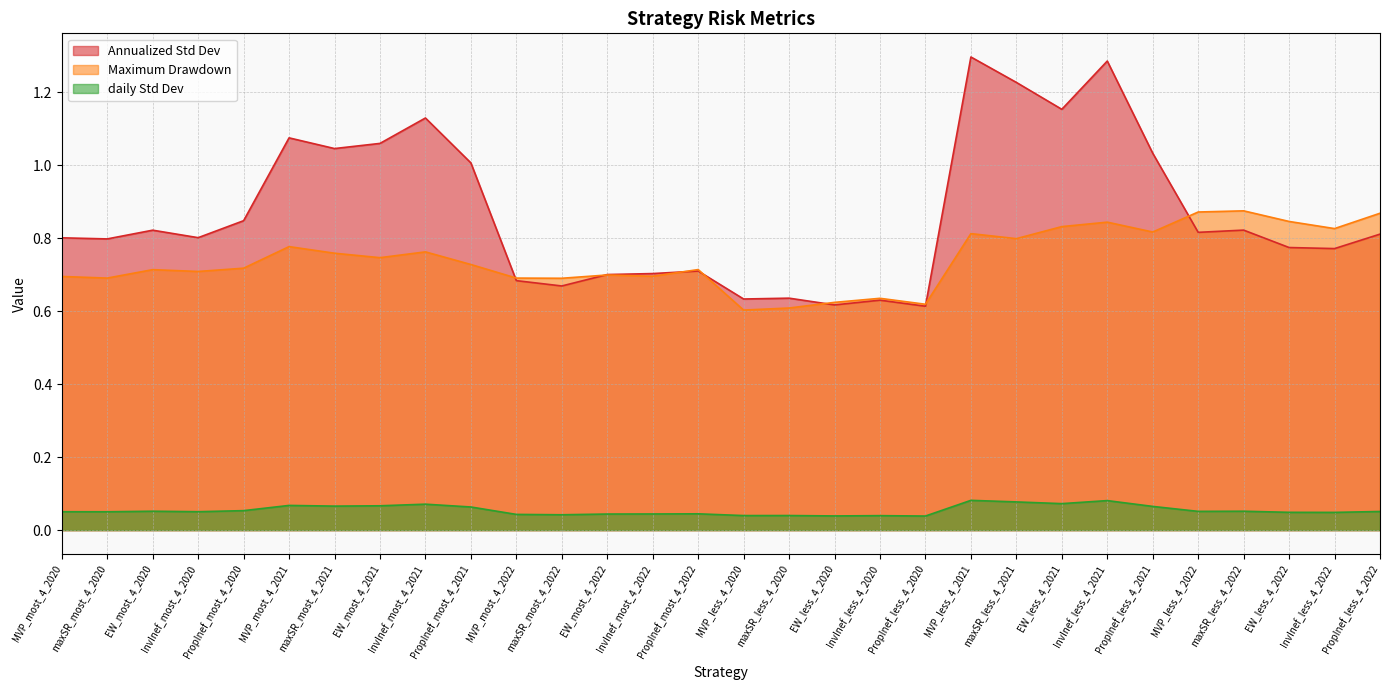

True or false: daily Std Dev and Annualized Std Dev cross at least once.

False